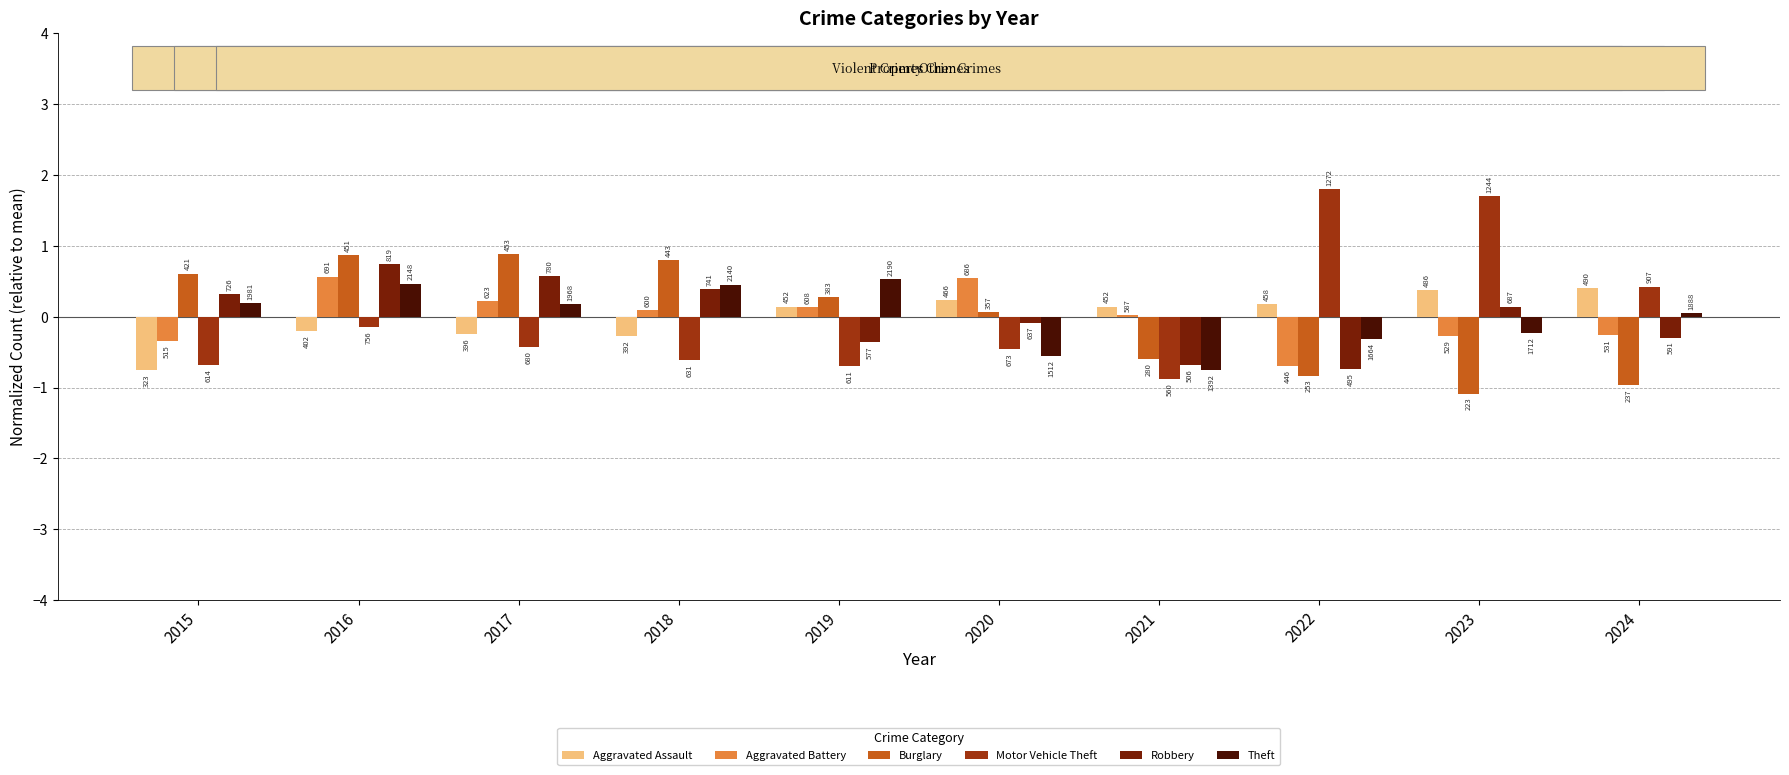

How many bars are there in each group?

6